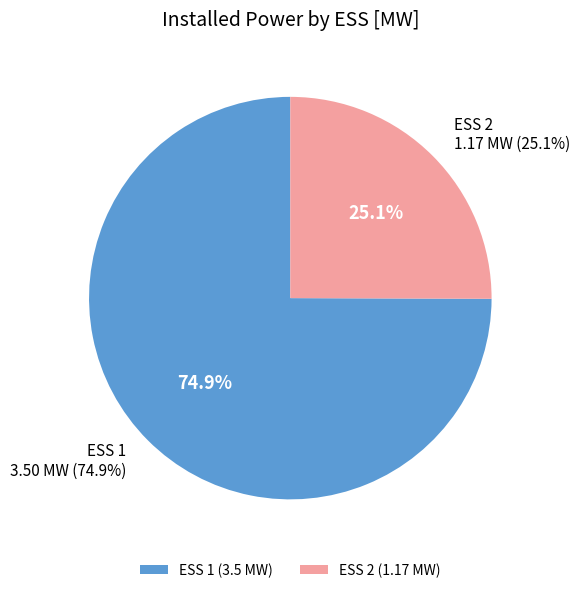

Which has a higher value, ESS 2 or ESS 1?

ESS 1